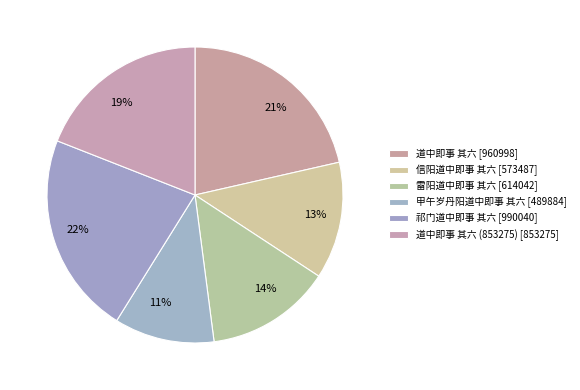

Approximately how many times larger is the value at 14% compared to 22%?

0.6